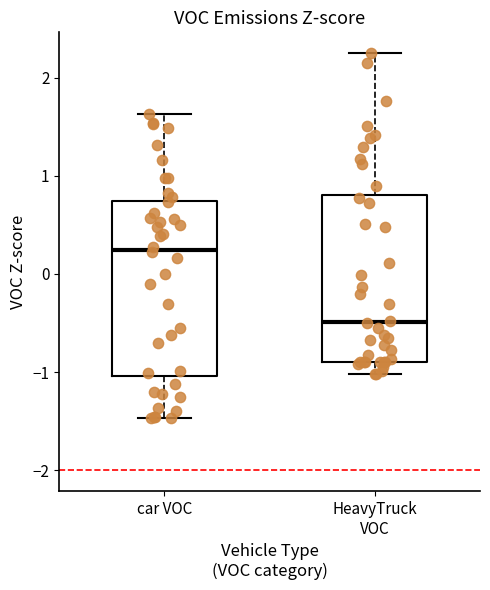

Which box has the highest median line?

car VOC